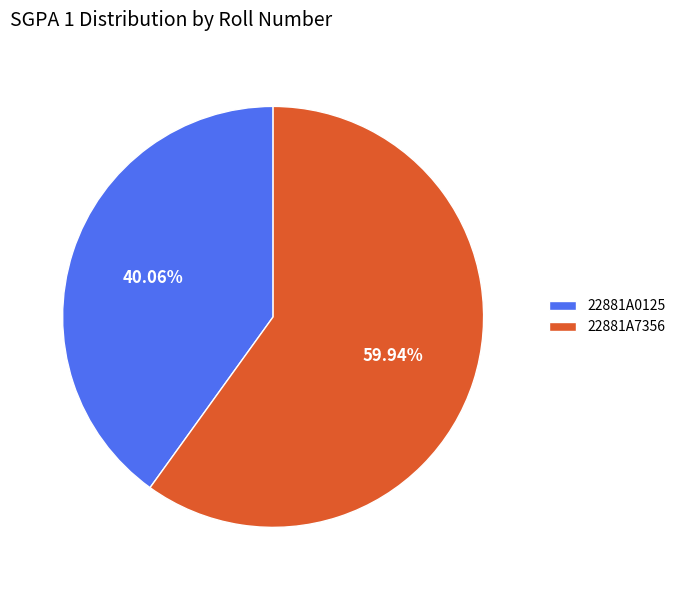

Count the number of slices in the pie.

2